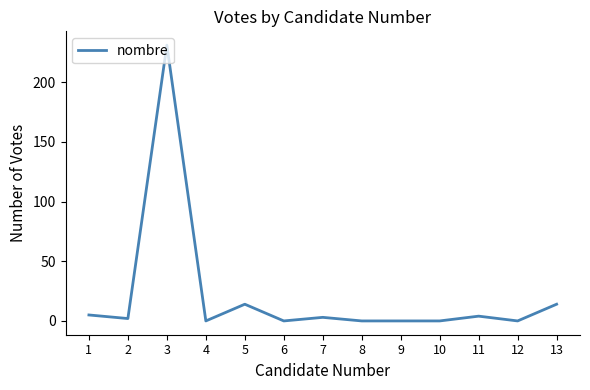

What is the maximum value shown in the chart?

231